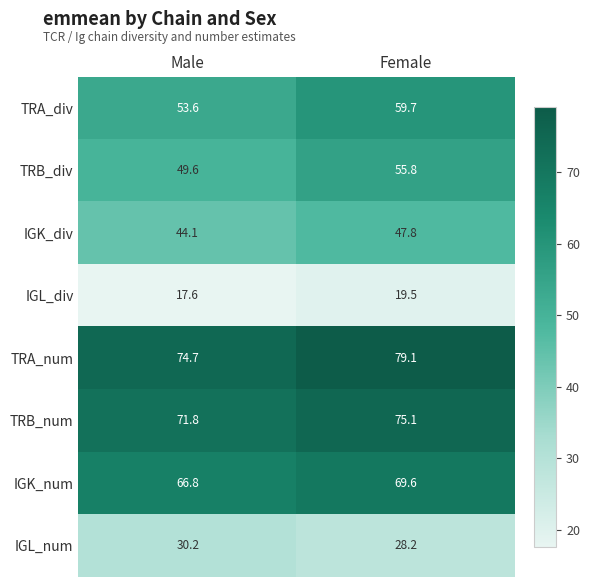

Is it true that IGL_num equals 43.8 at Female?

False